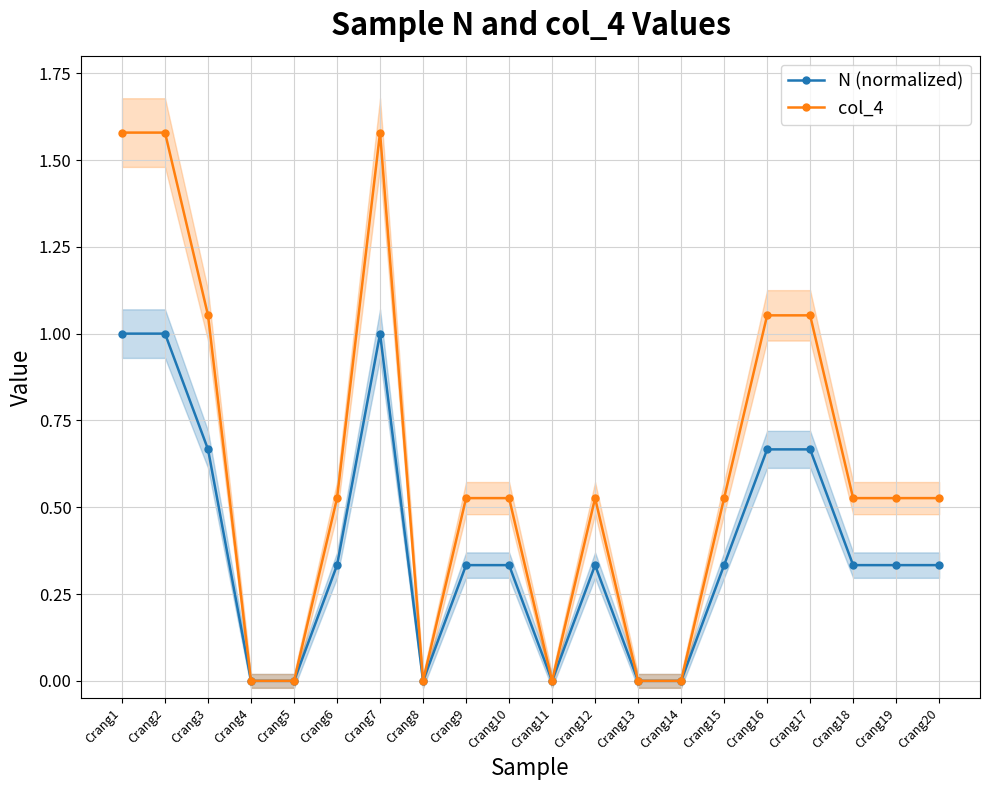

How many interior local peaks does the N (normalized) series have?

2